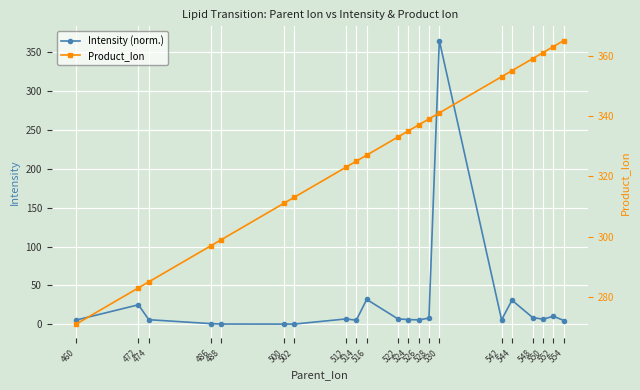

List the series in order of their peak value, lowest first.

Intensity (norm.), Product_Ion